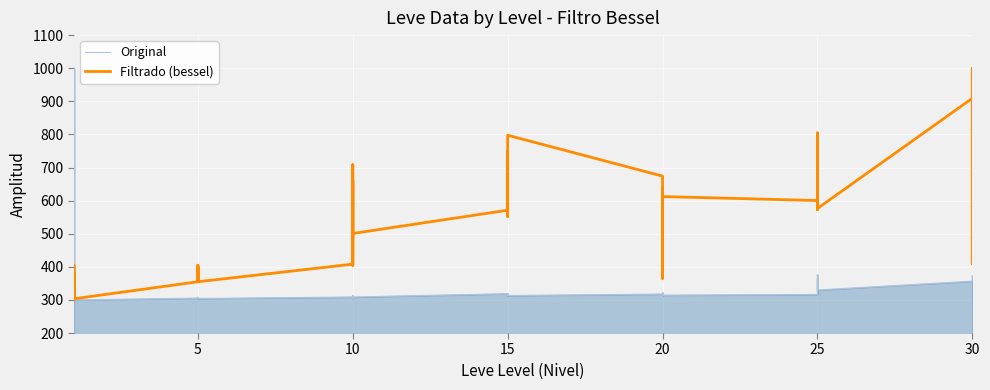

Between 28 and 25, which is larger?

28